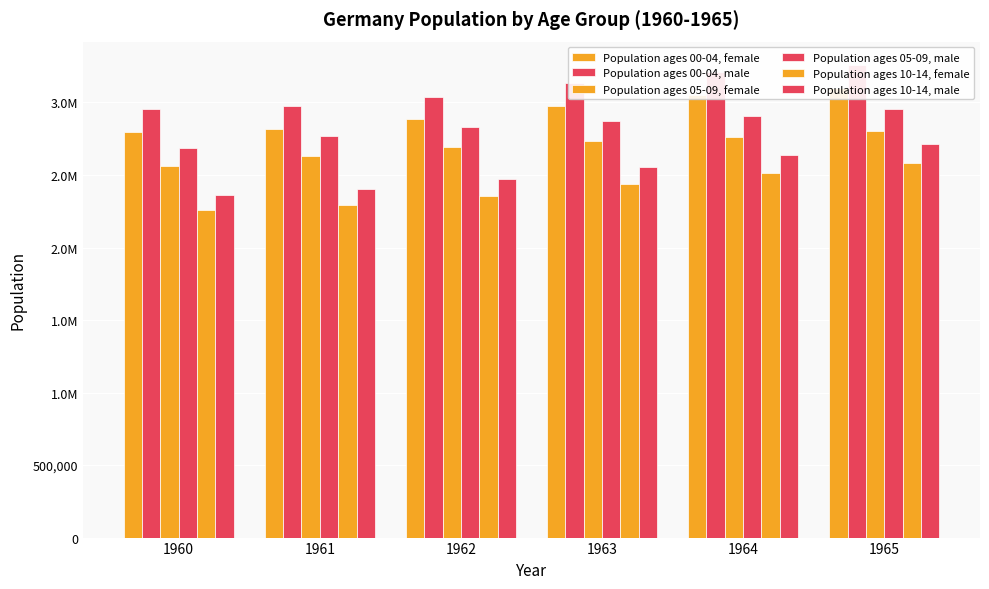

What is the minimum value shown in the chart?

2259593